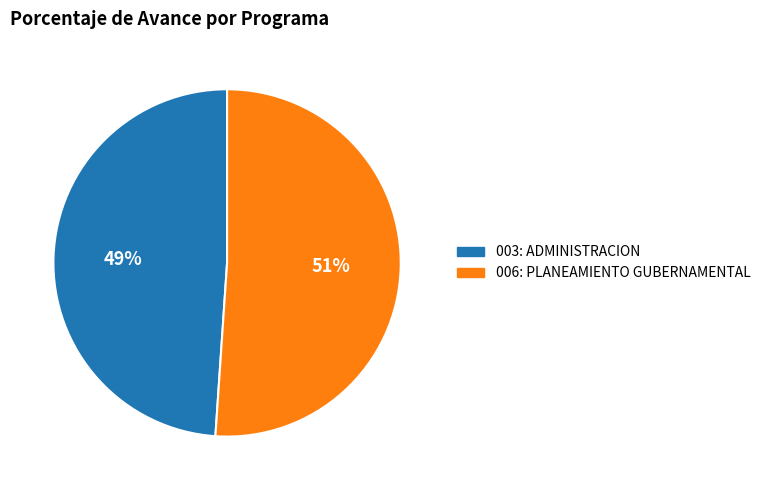

Is 006: PLANEAMIENTO GUBERNAMENTAL the majority of the pie?

Yes